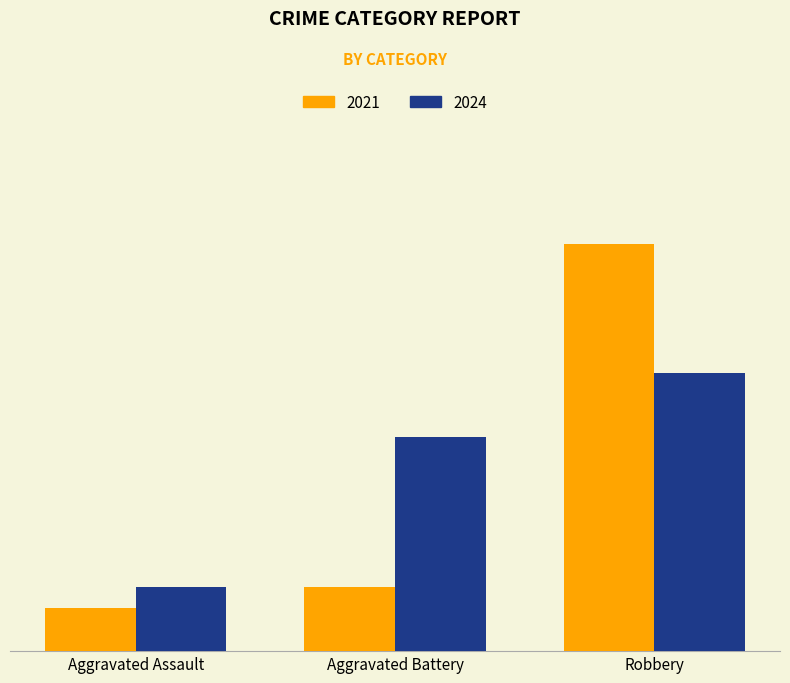

Is it true that 2024 equals 4 at Aggravated Assault?

False